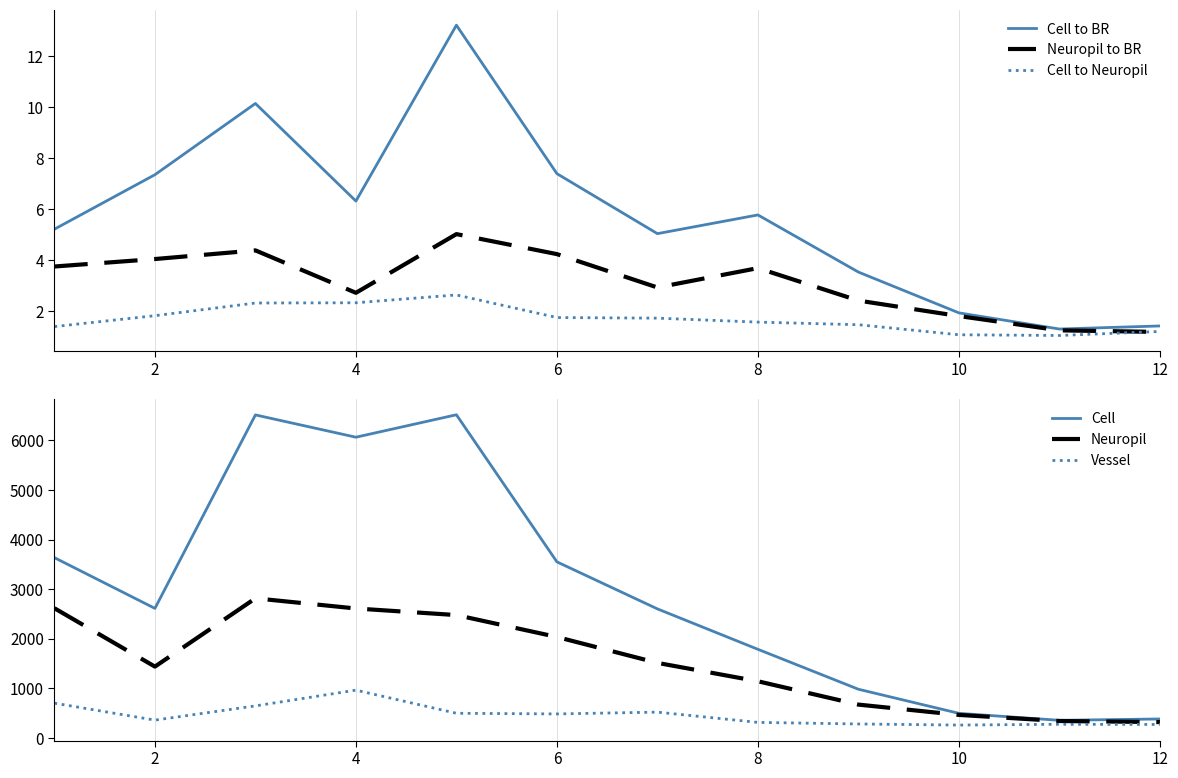

The value of Cell to Neuropil at 8 is 0.9. True or false?

False